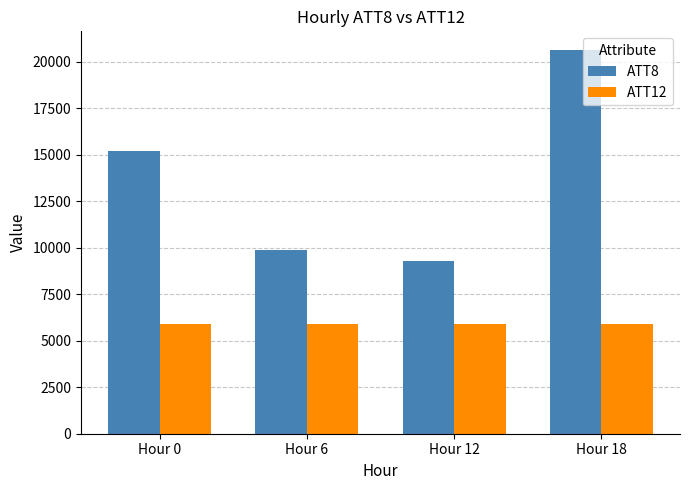

List the series in order of their overall mean, lowest first.

ATT12, ATT8